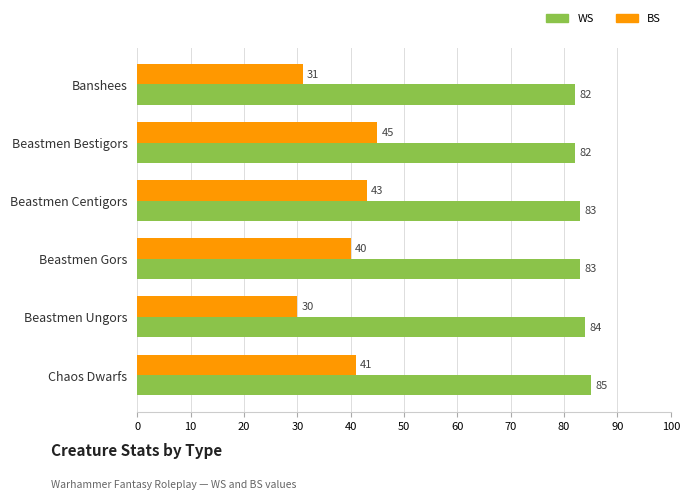

Is the value of BS at Beastmen Ungors greater than the value of WS at Beastmen Ungors?

No